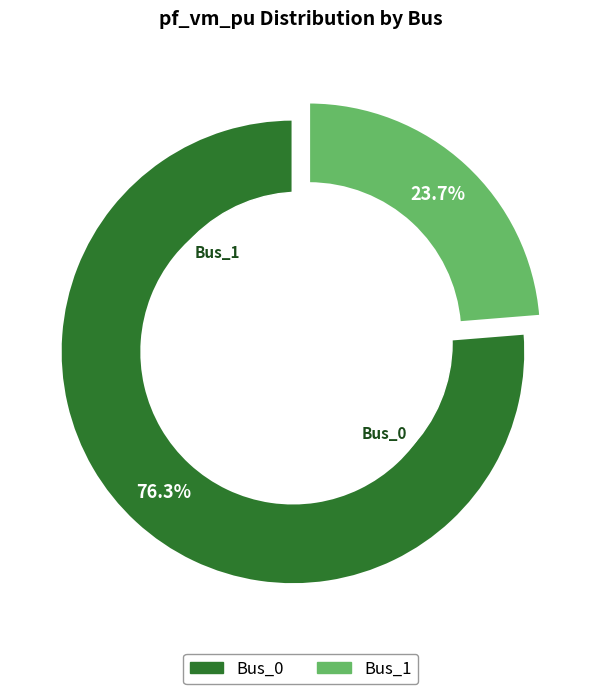

What is the majority slice?

Bus_0